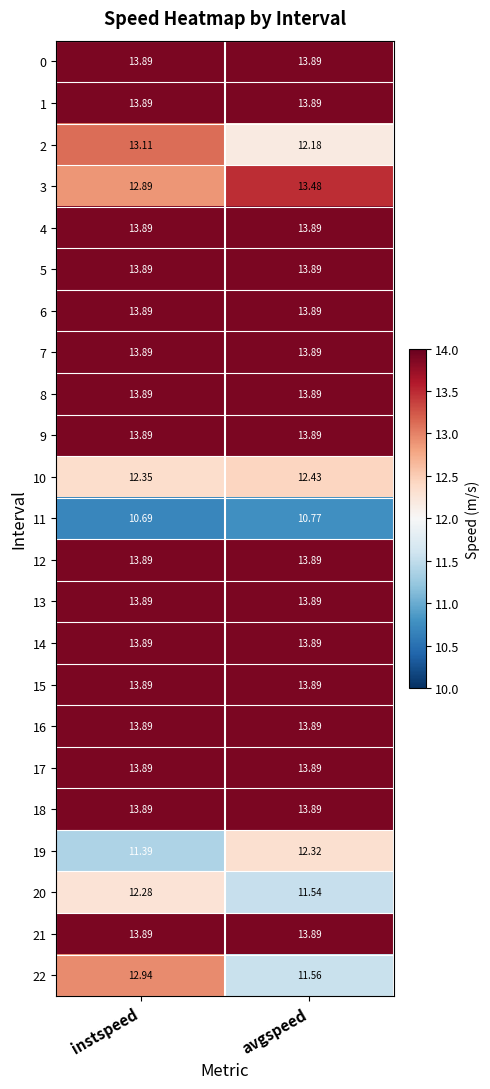

At which category is the sum across all series the highest?

instspeed